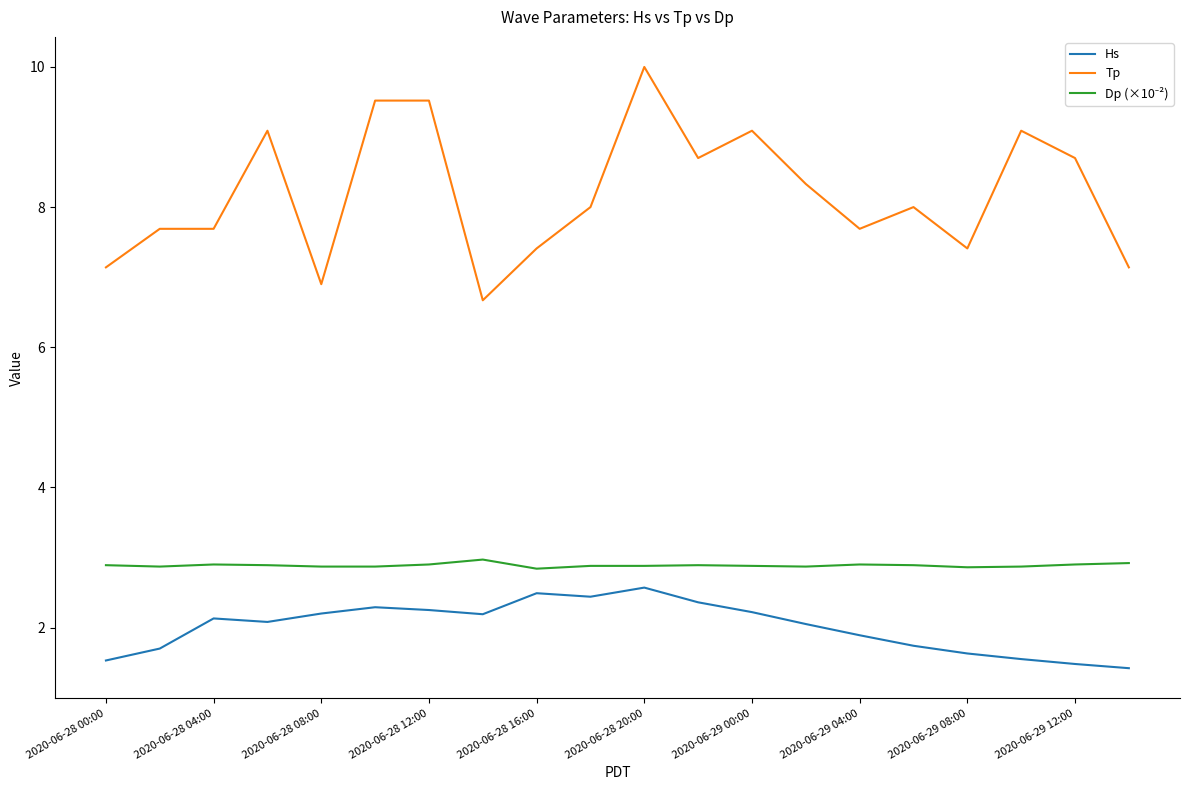

What is the smallest value displayed?

1.4